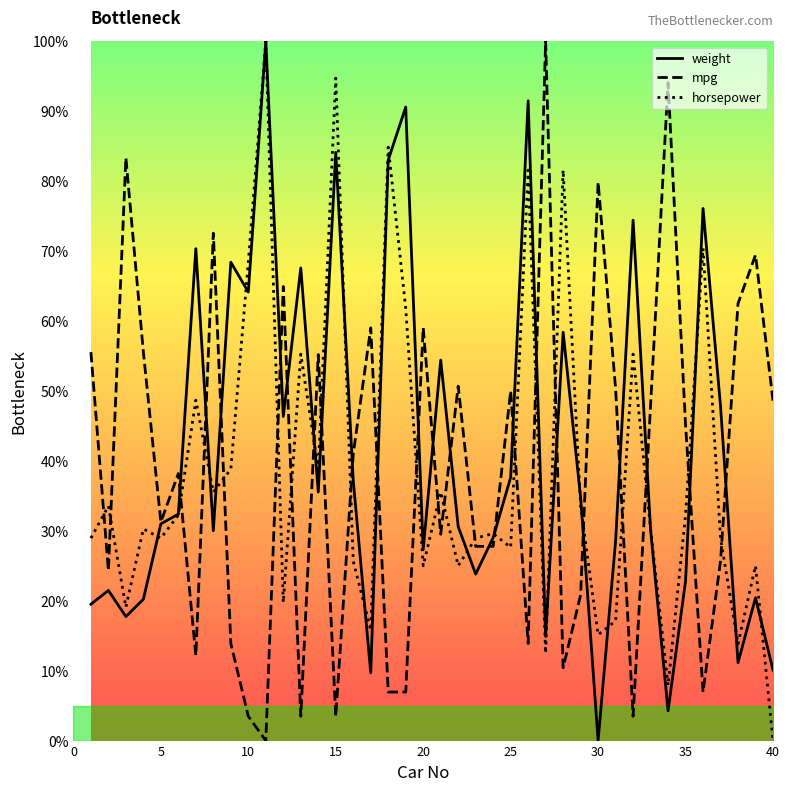

What is the highest value of the mpg series?

100.0